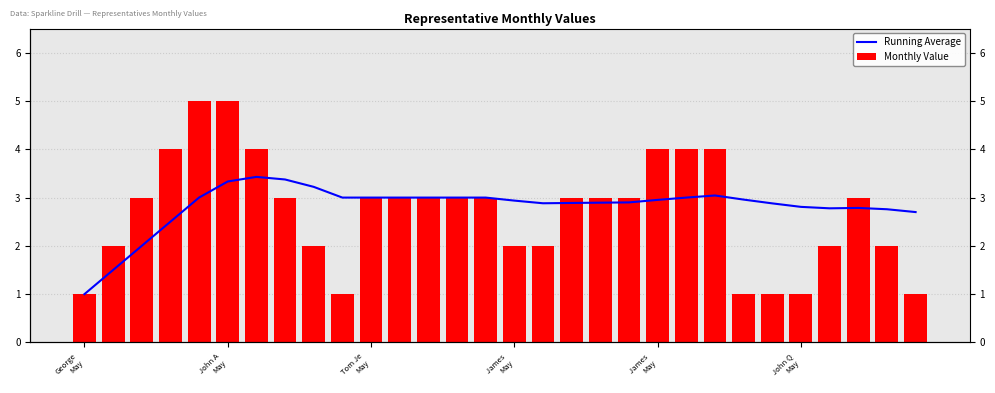

What is the minimum value for Monthly Value?

1.0